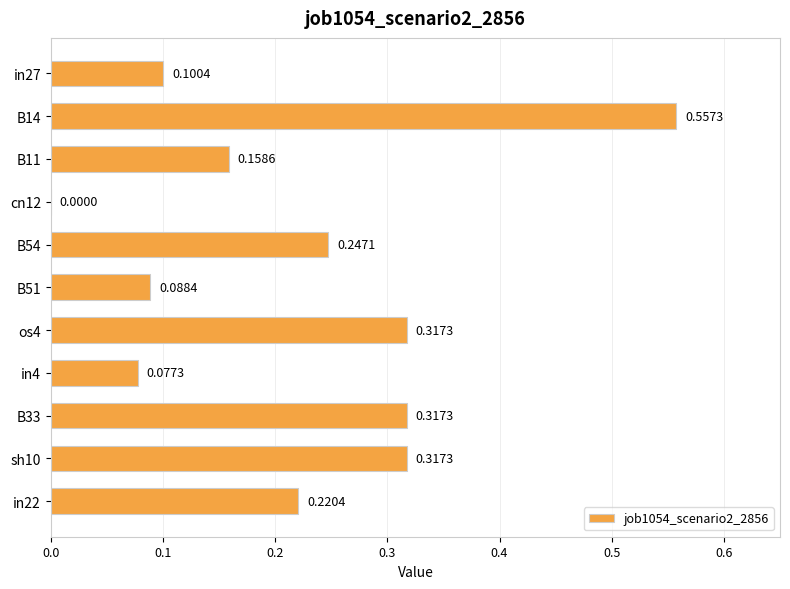

Which has a higher value, in22 or B14?

B14